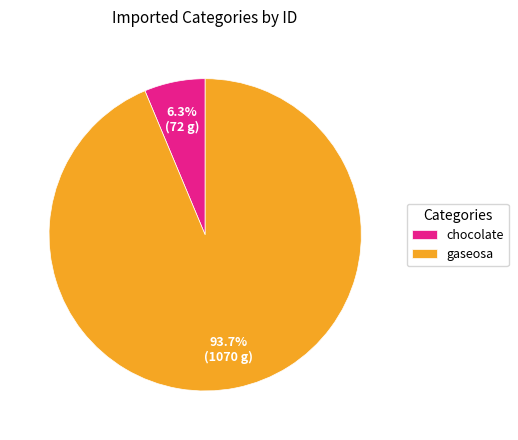

Is it true that gaseosa is 94% of the pie?

True